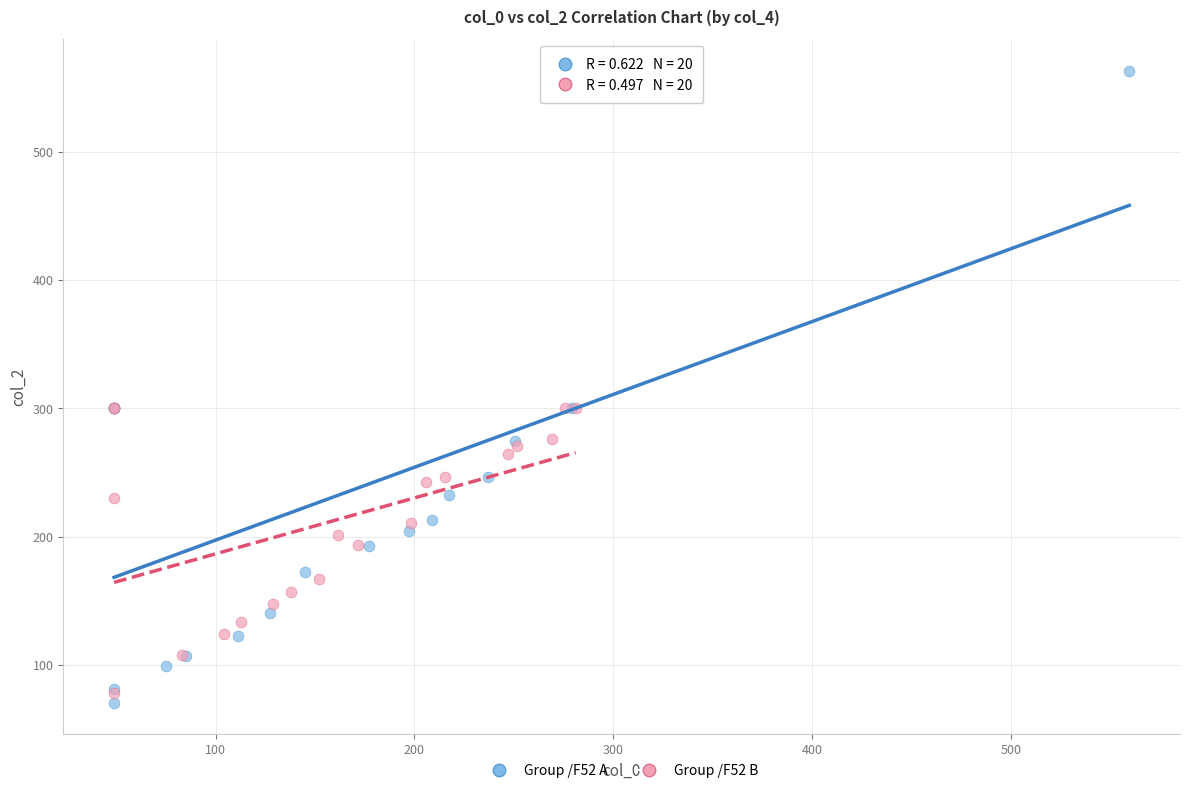

Which series contains the highest Y value?

Group /F52 A